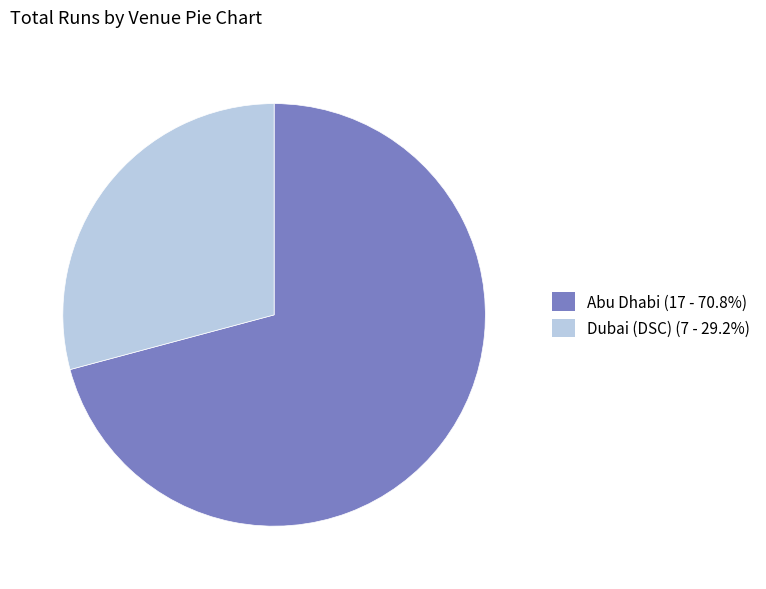

Is there a majority slice in this chart?

Yes